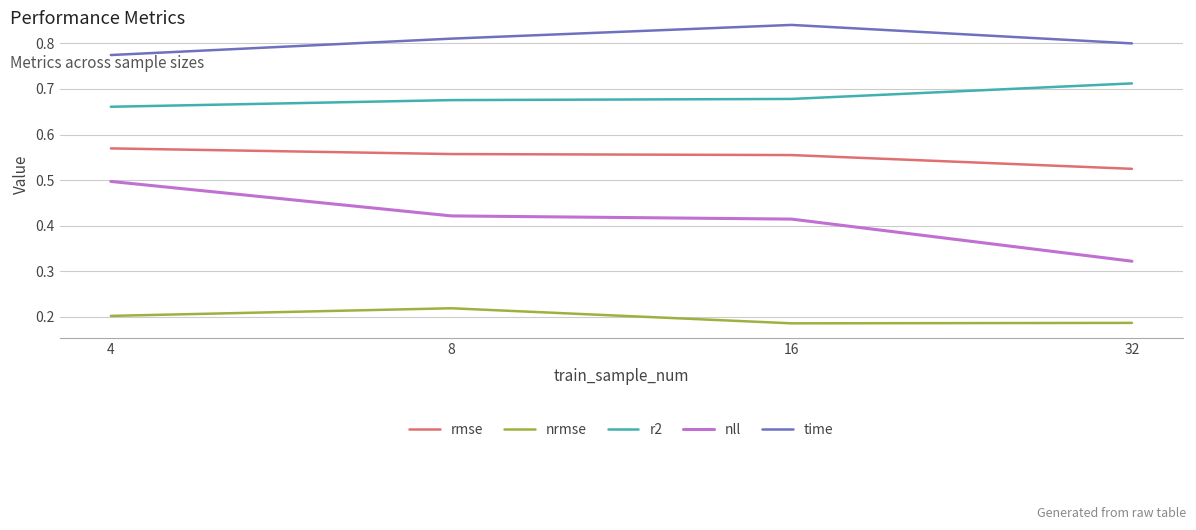

Which series has the largest total across all categories?

time